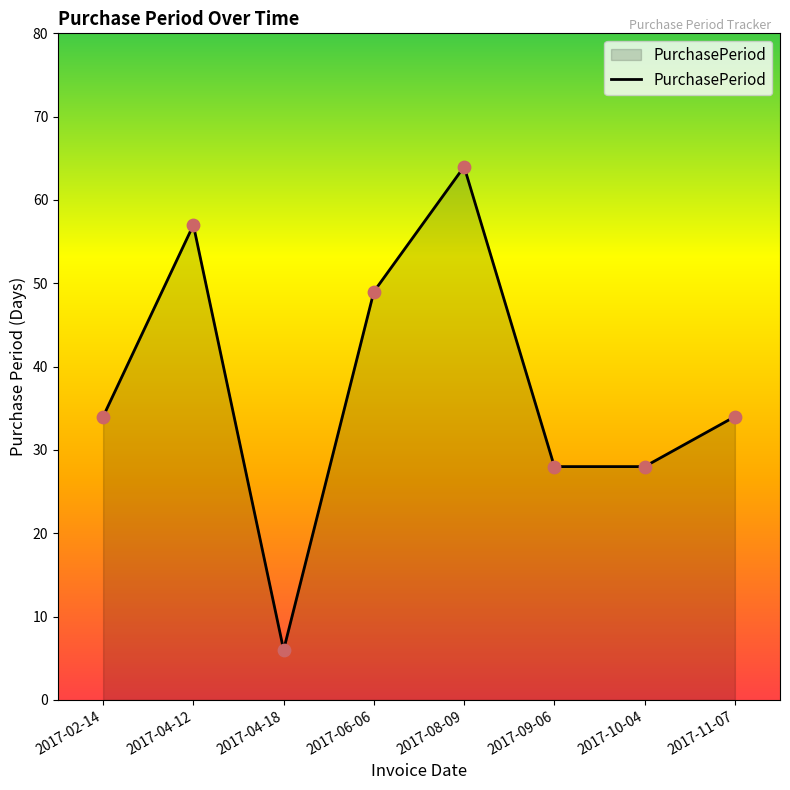

What is the change in value from 2017-06-06 to 2017-11-07?

-15